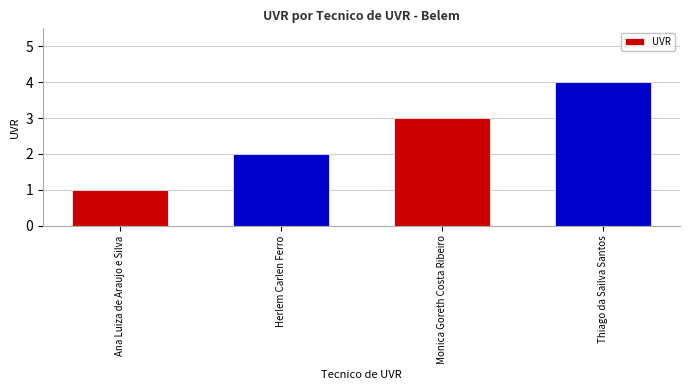

Between Monica Goreth Costa Ribeiro and Herlem Carlen Ferro, which is larger?

Monica Goreth Costa Ribeiro